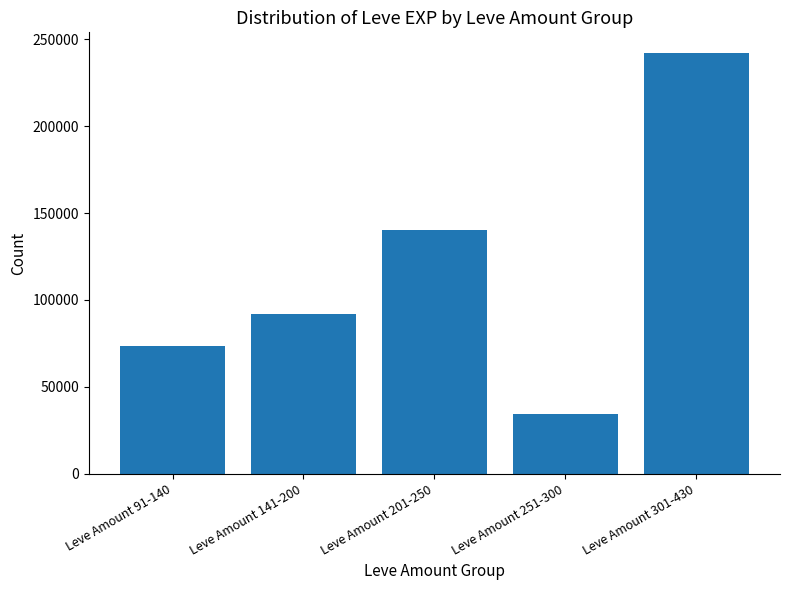

Between Leve Amount 251-300 and Leve Amount 201-250, which is larger?

Leve Amount 201-250